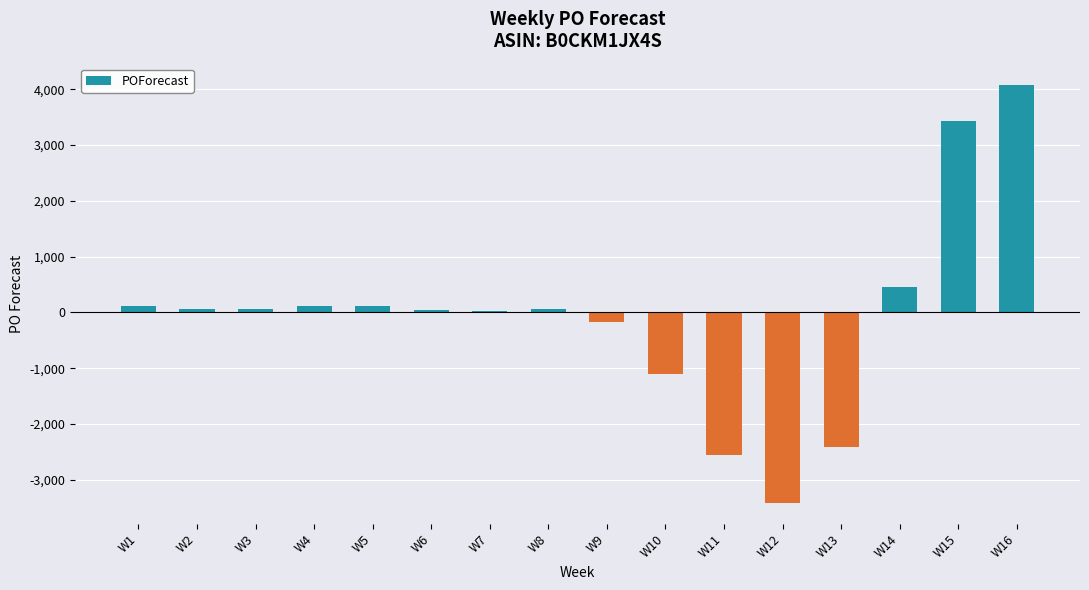

Which category has the highest value across all series?

W16